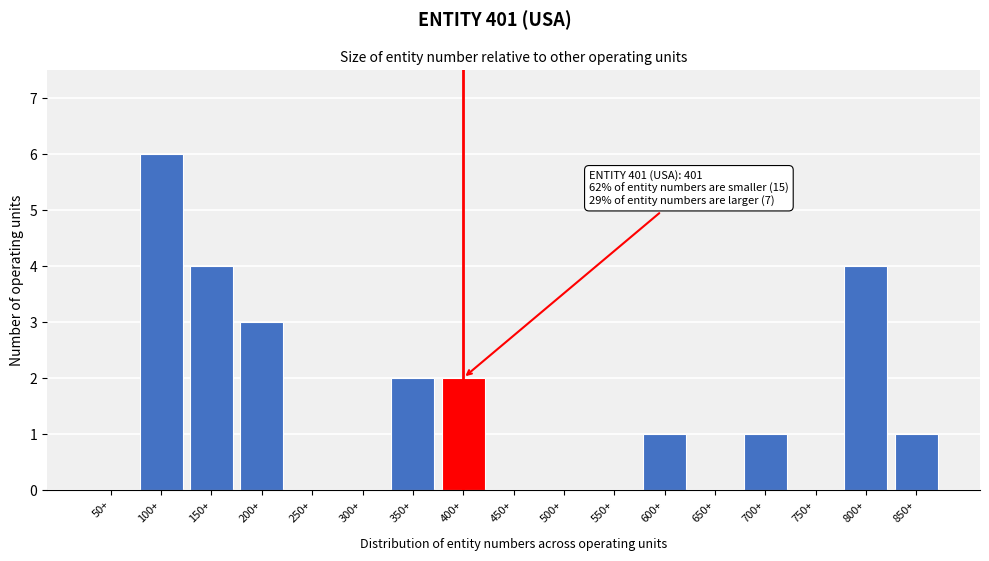

Reading left to right, transcribe all the data shown in this chart.

50+=0	100+=6	150+=4	200+=3	250+=0	300+=0	350+=2	400+=2	450+=0	500+=0	550+=0	600+=1	650+=0	700+=1	750+=0	800+=4	850+=1